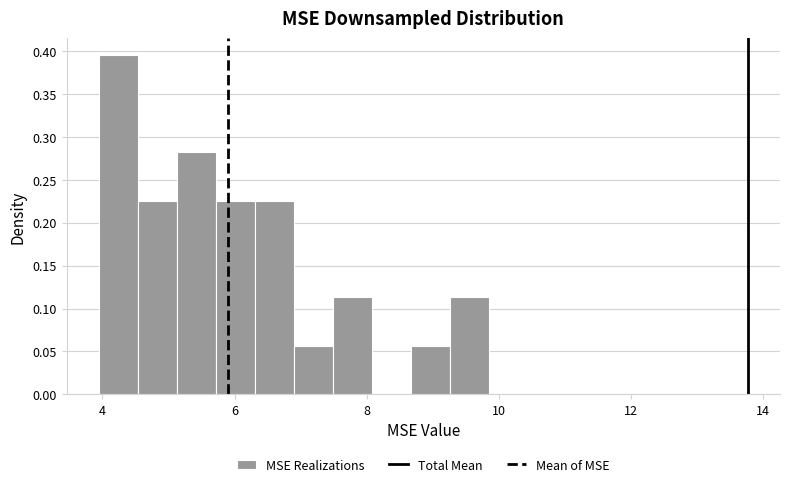

Read against the x-axis, roughly where is the centre of the tallest bar?

4.2